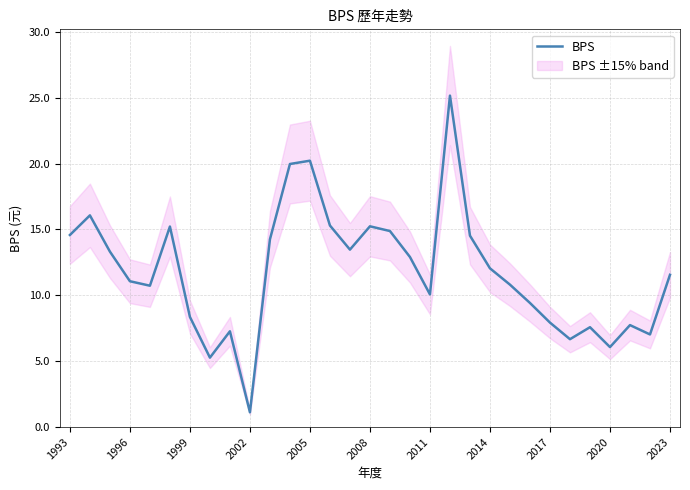

At which label does BPS reach its minimum?

2002